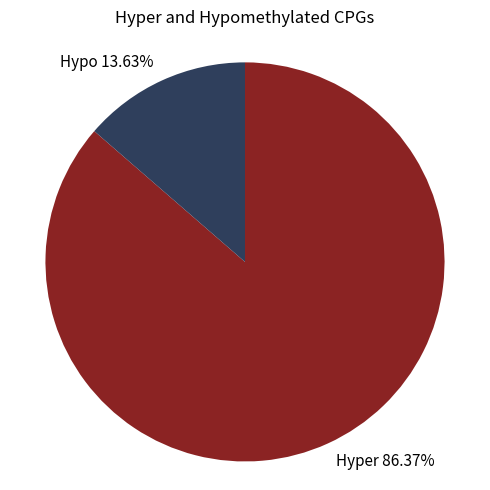

How many slices are in this pie chart?

2